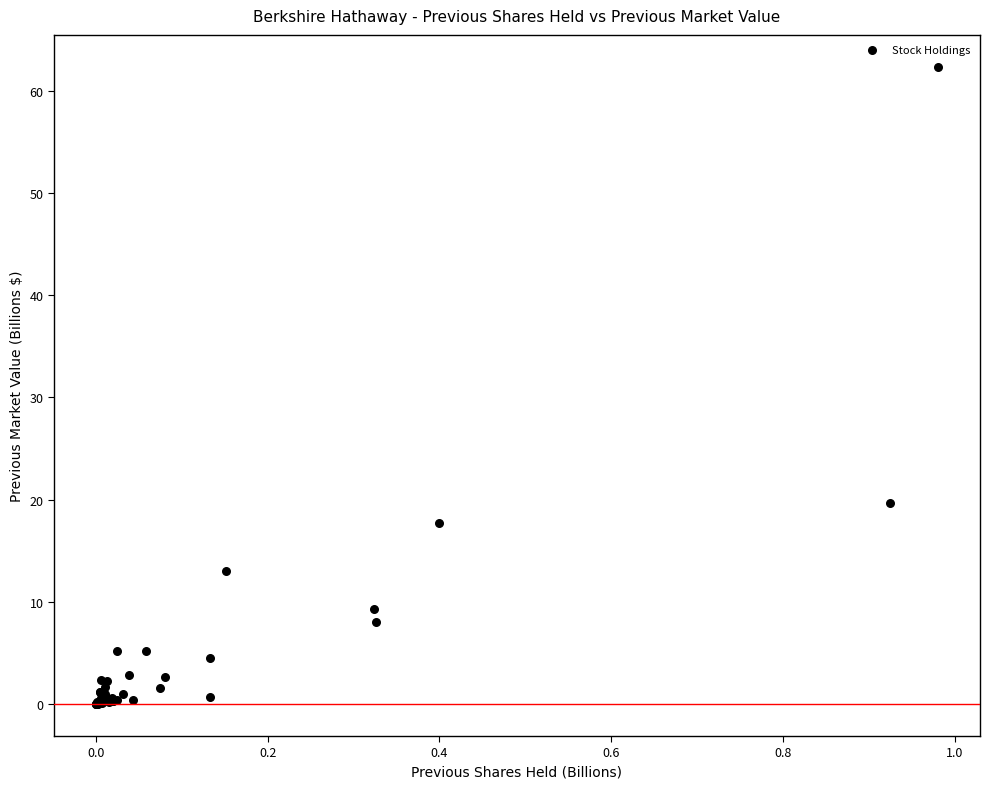

What Y value in the scatter plot is closest to 31?

19.6